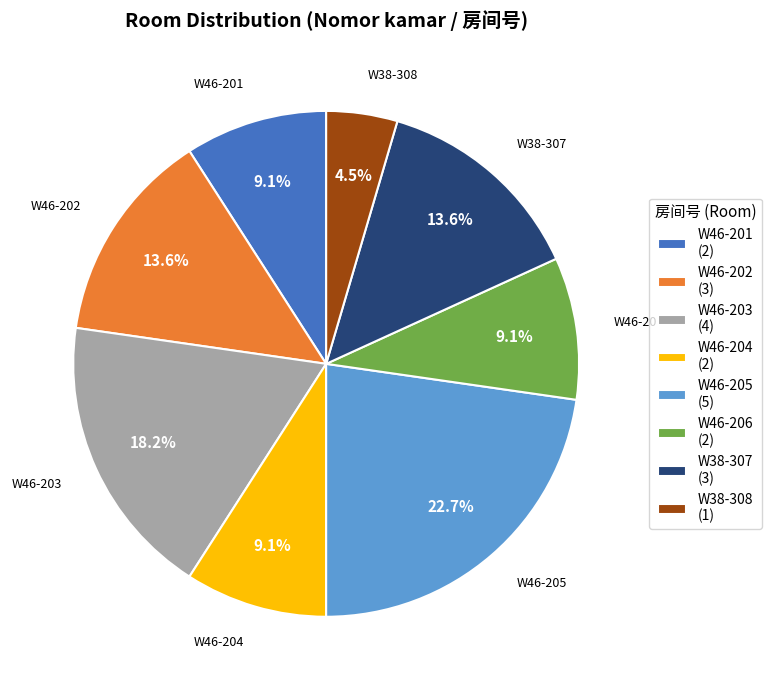

How much of the chart is everything except W46-203?

81.8%